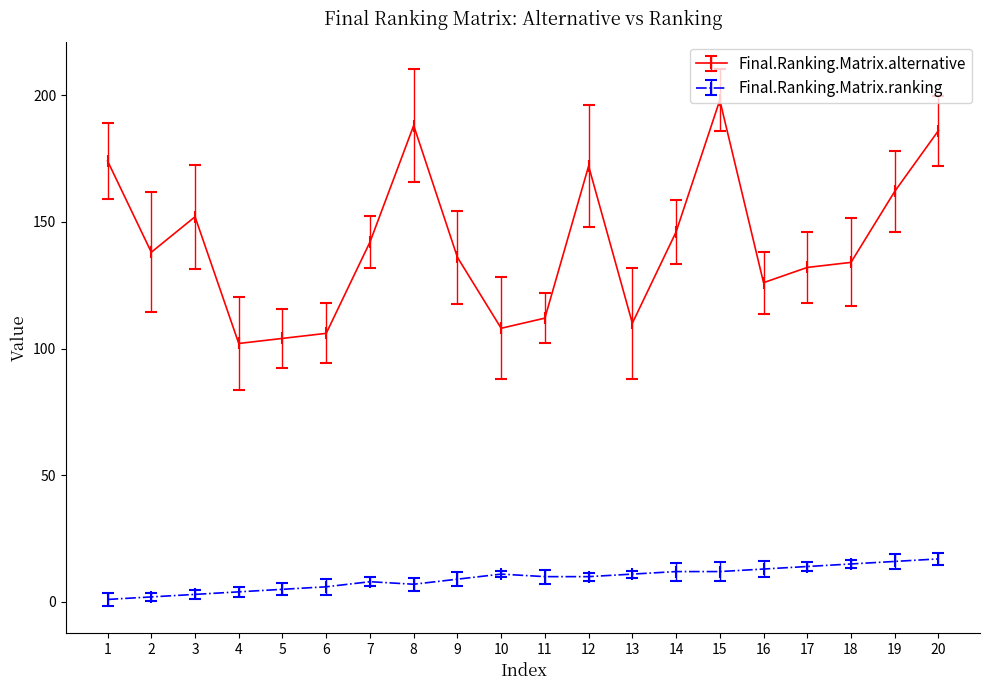

True or false: Final.Ranking.Matrix.alternative has a value of 45 at 9.

False